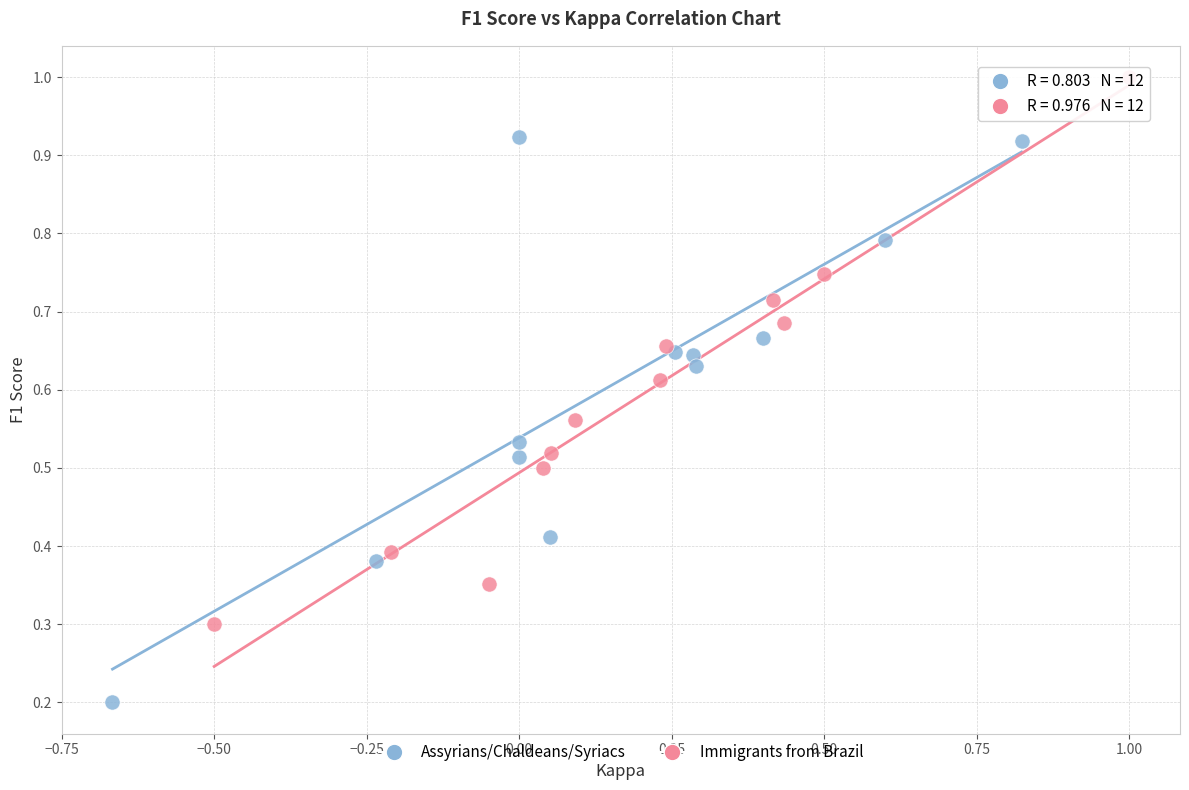

Which series has the widest spread of Y values?

Assyrians/Chaldeans/Syriacs